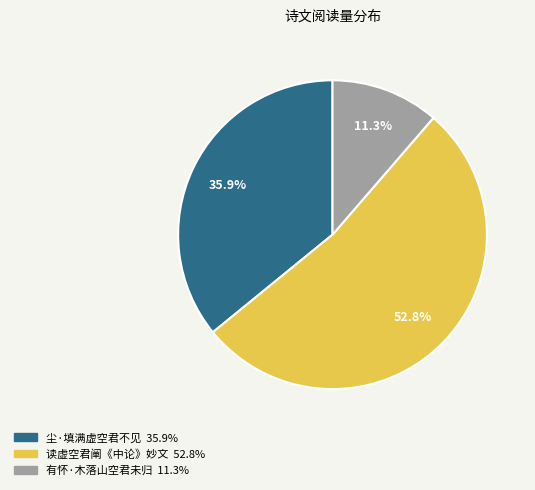

Is there any slice that represents more than half of the pie?

Yes